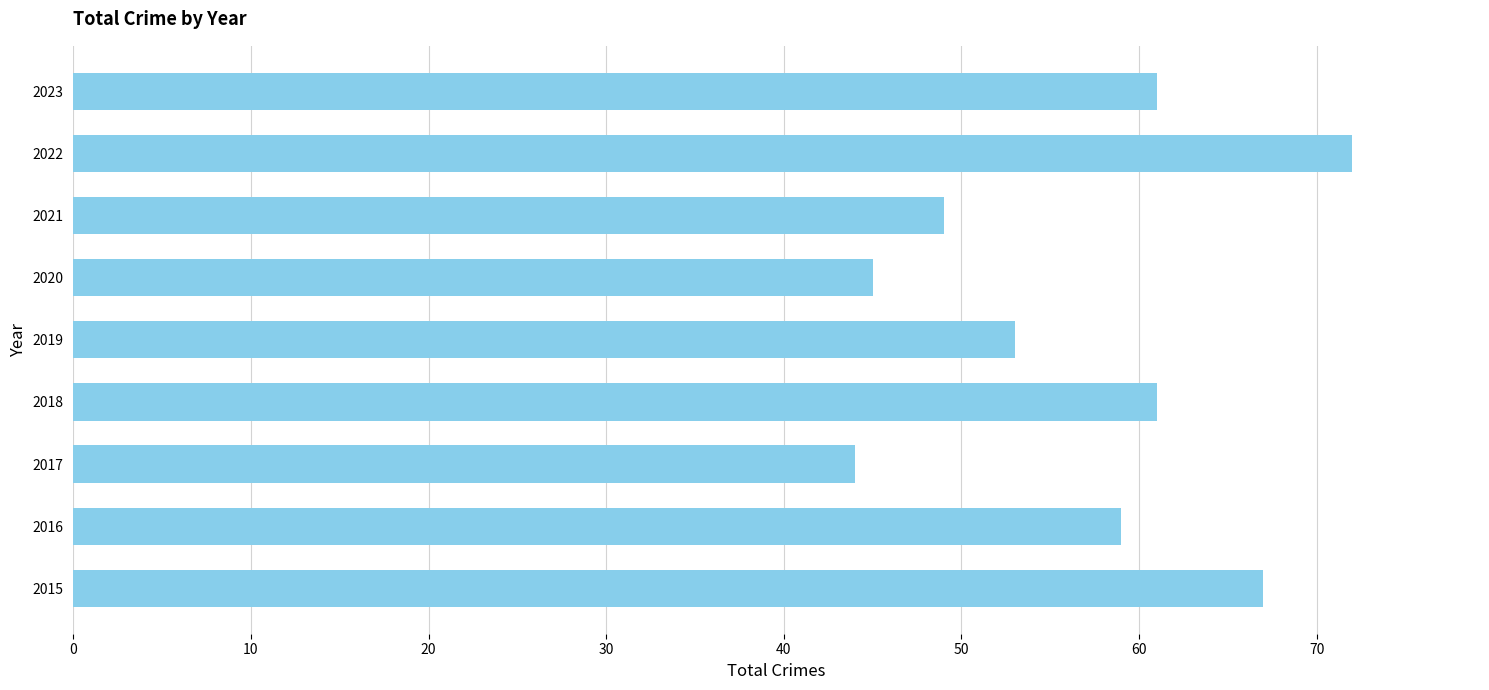

What is the difference between the second highest and minimum values?

23